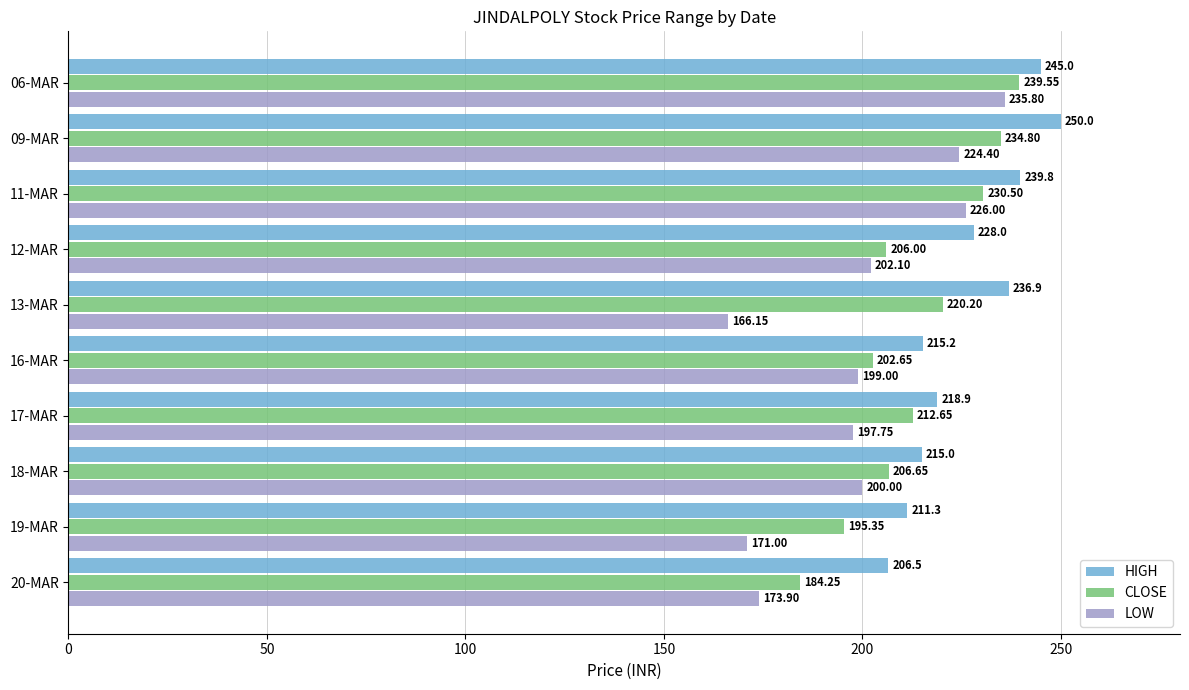

What is the difference between the highest and lowest values at 11-MAR?

13.8